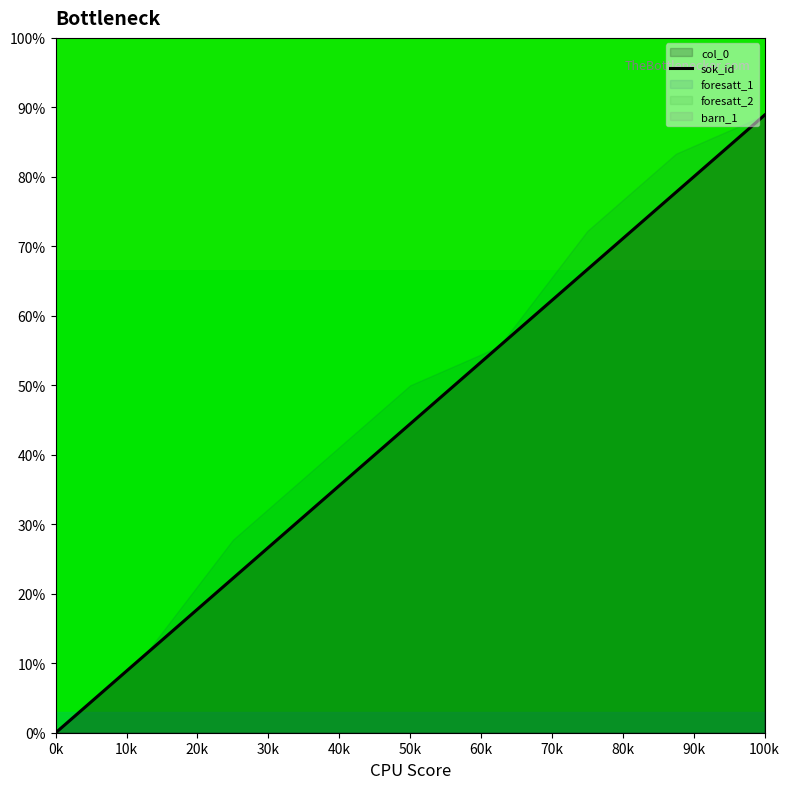

True or false: sok_id has a value of -40.2 at 0k.

False